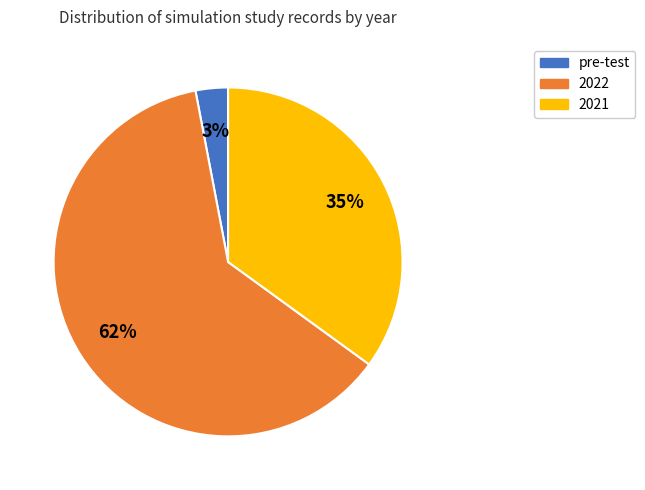

Rank the categories by value from lowest to highest.

pre-test, 2021, 2022